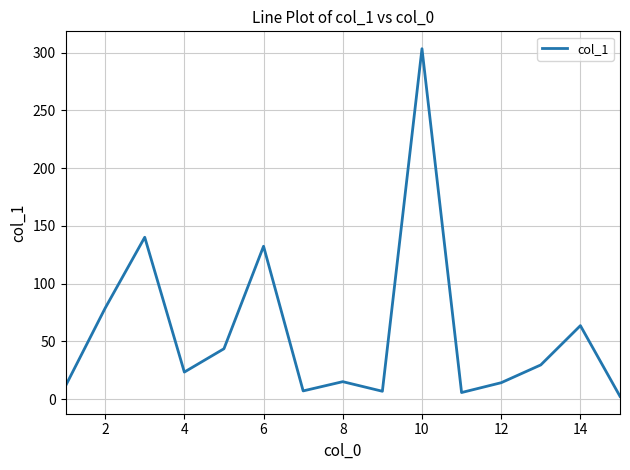

What is the greatest value displayed?

303.3